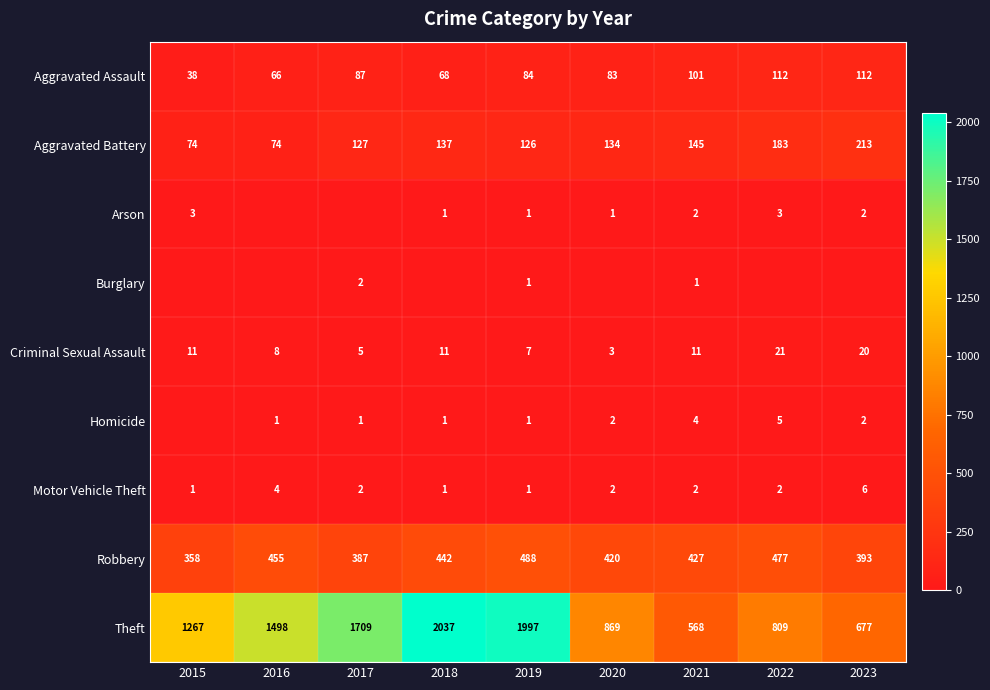

What is the minimum value for Aggravated Battery?

74